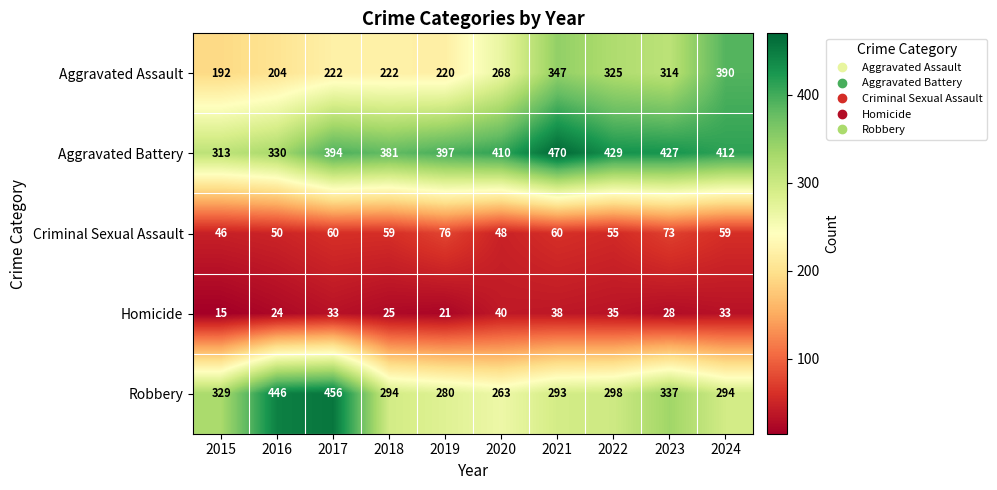

At how many categories does at least one series exceed 212?

10